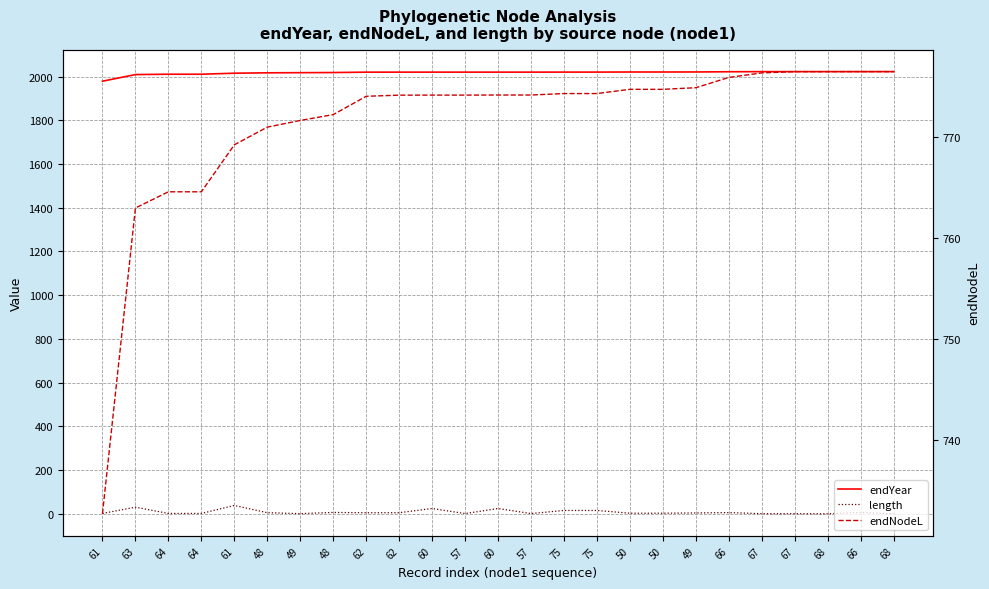

What is the label of the 13th point from the right?

60